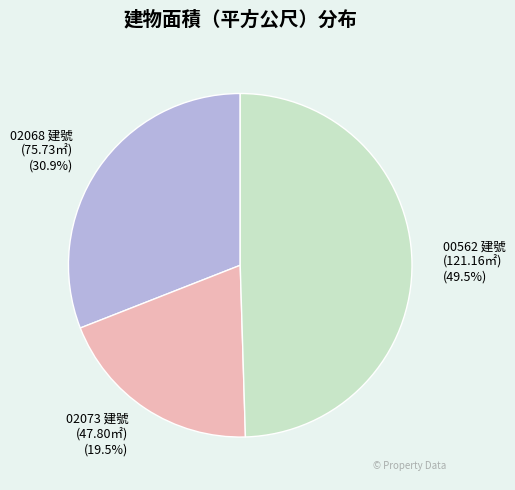

Does any single category account for the majority?

No